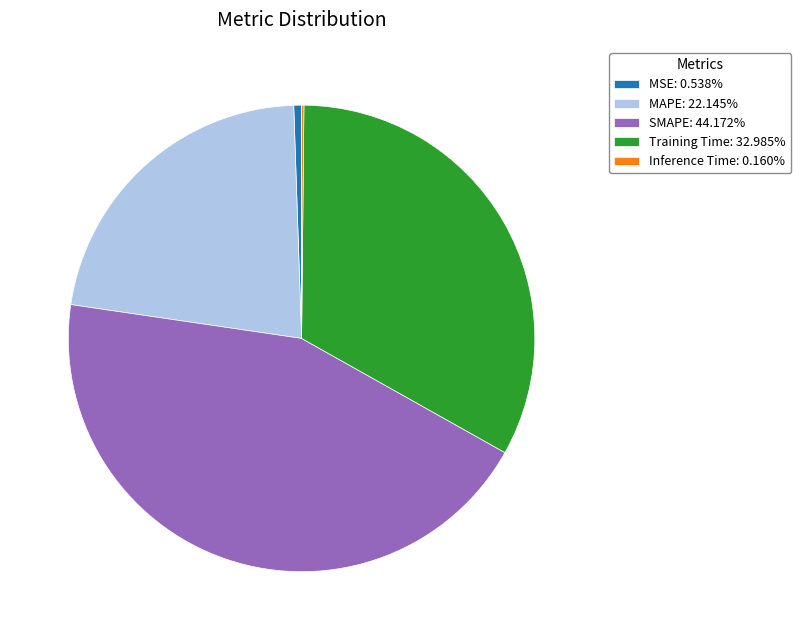

Is there a majority slice in this chart?

No